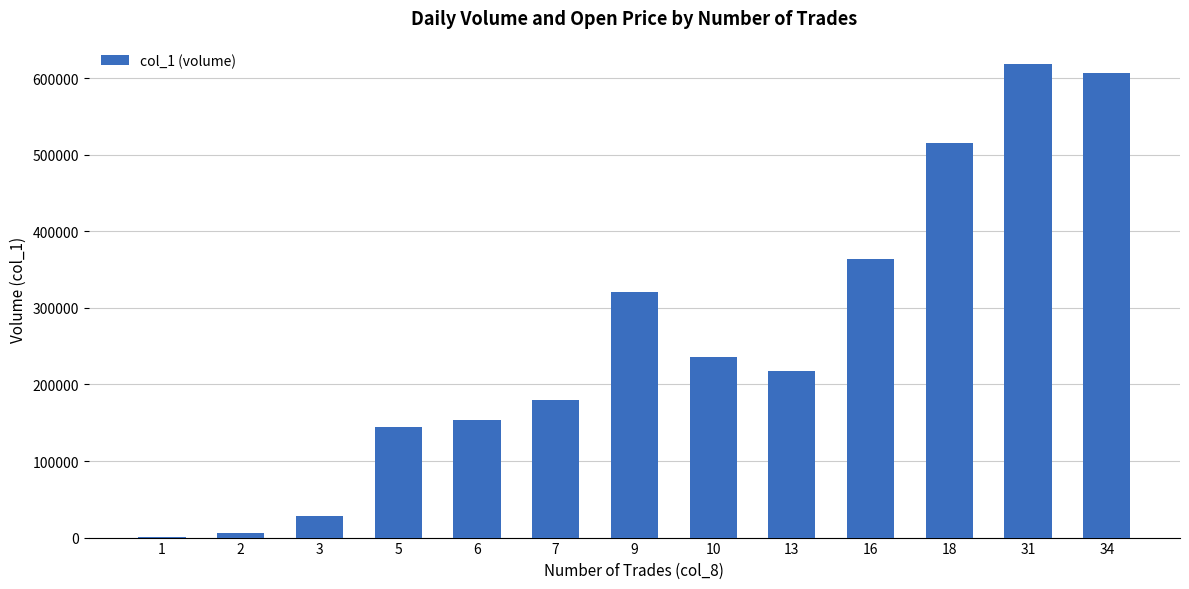

What is the change in value from 5 to 34?

+462000